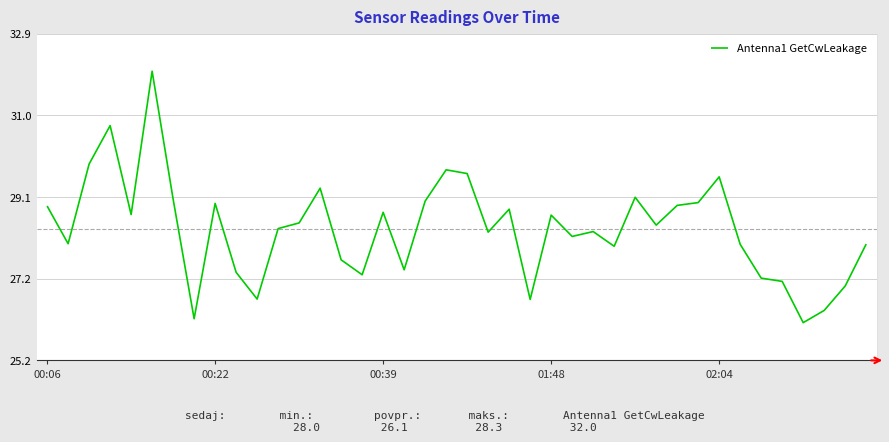

What is the smallest value displayed?

26.1